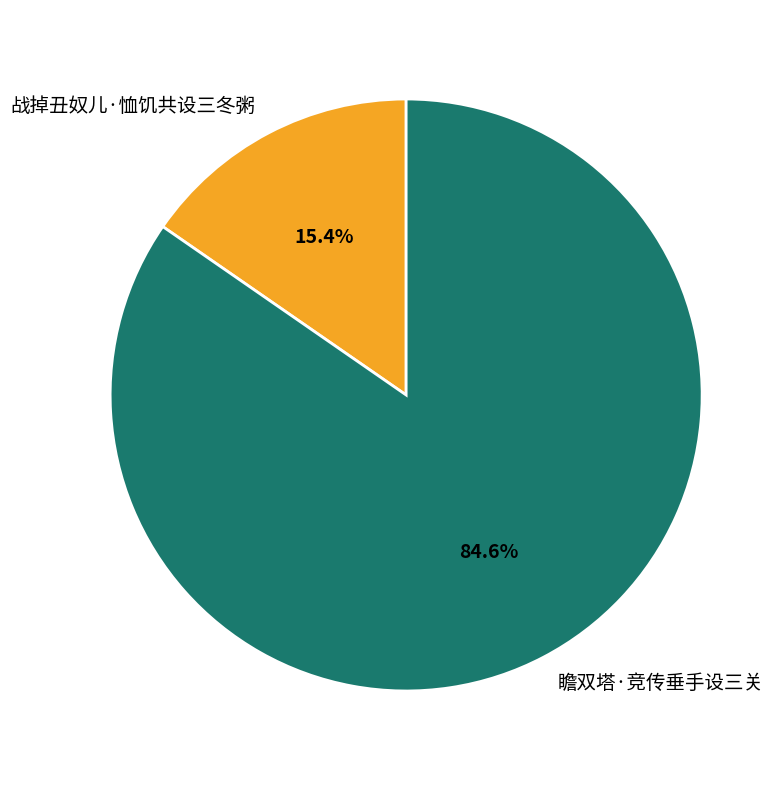

Approximately how many times larger is the value at 瞻双塔·竞传垂手设三关 compared to 战掉丑奴儿·恤饥共设三冬粥?

5.5